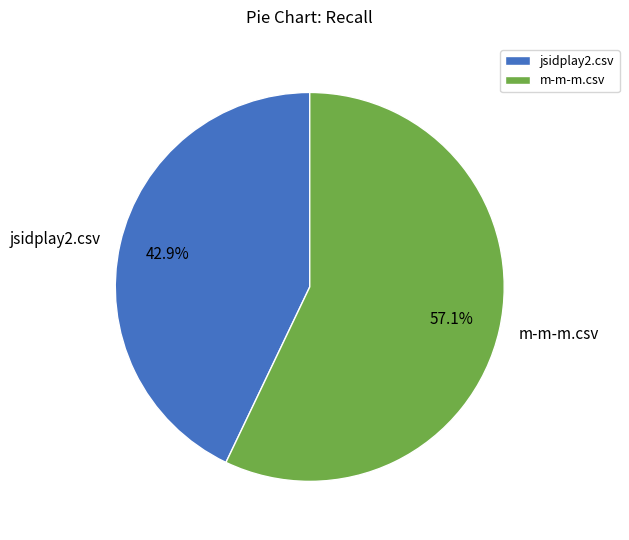

What percentage do jsidplay2.csv and m-m-m.csv together represent?

100.0%